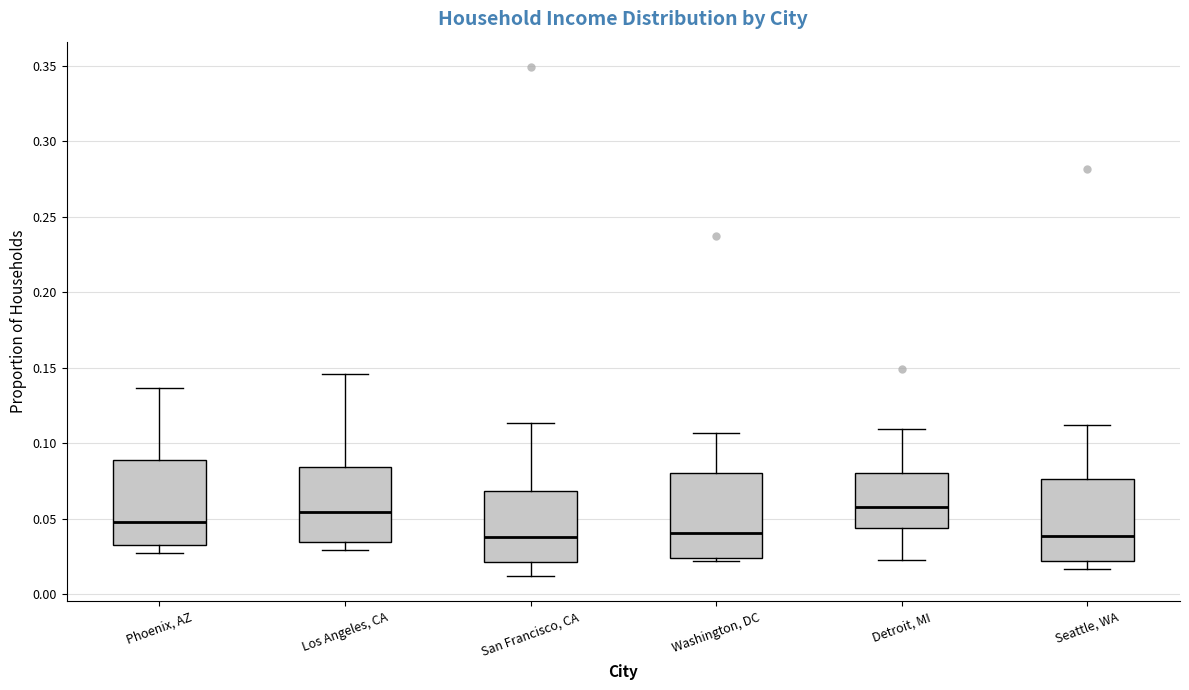

Reading left to right, read every box against the y-axis: the position of its median line, the range the box covers, and the ends of its whiskers. The values are not printed on the chart, so give them approximately, as read against the axis.

Phoenix, AZ: median 0.045, box 0.035 to 0.090, whiskers 0.025 to 0.135
Los Angeles, CA: median 0.055, box 0.035 to 0.085, whiskers 0.030 to 0.145
San Francisco, CA: median 0.040, box 0.020 to 0.070, whiskers 0.010 to 0.115
Washington, DC: median 0.040, box 0.025 to 0.080, whiskers 0.020 to 0.105
Detroit, MI: median 0.060, box 0.045 to 0.080, whiskers 0.020 to 0.110
Seattle, WA: median 0.040, box 0.020 to 0.075, whiskers 0.015 to 0.110